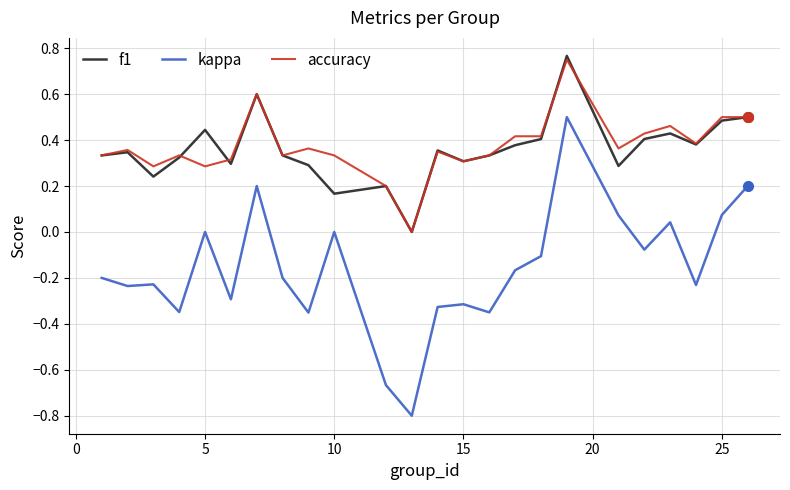

True or false: kappa and accuracy intersect in this chart.

False